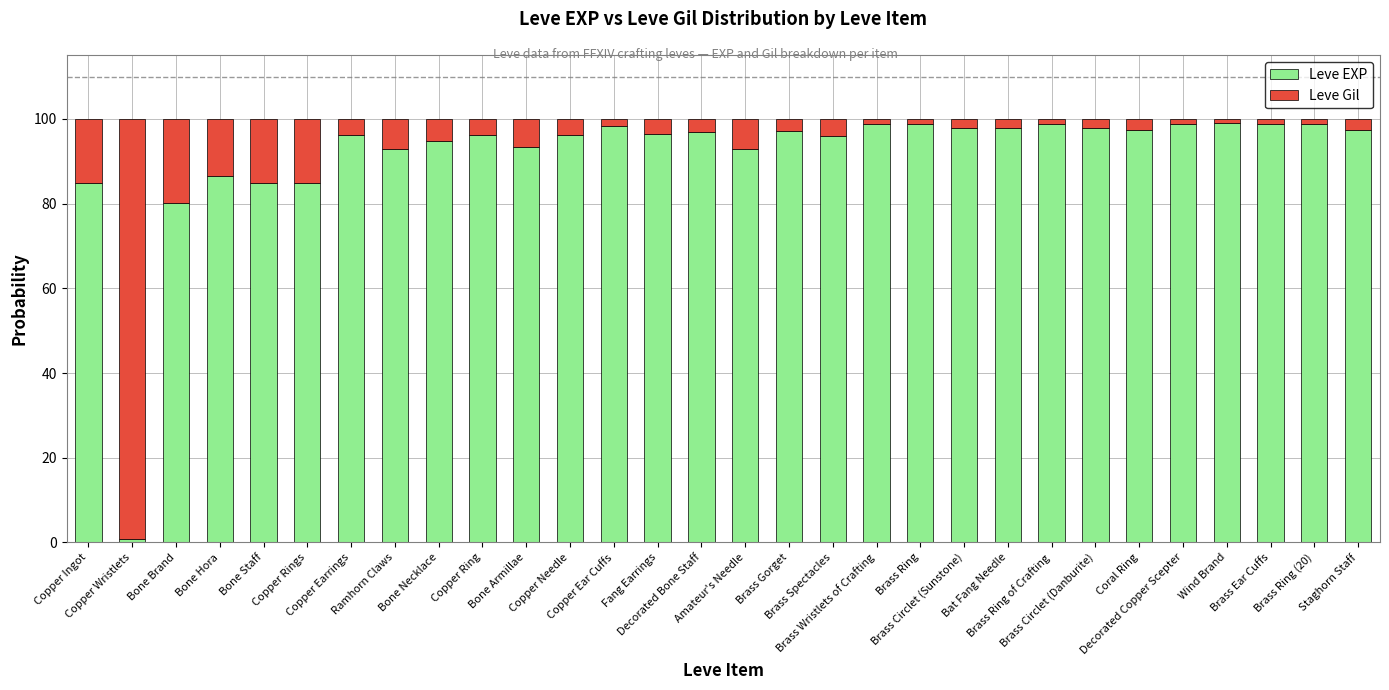

What is the value of the Leve EXP bar at the 30th from the left?

97.3